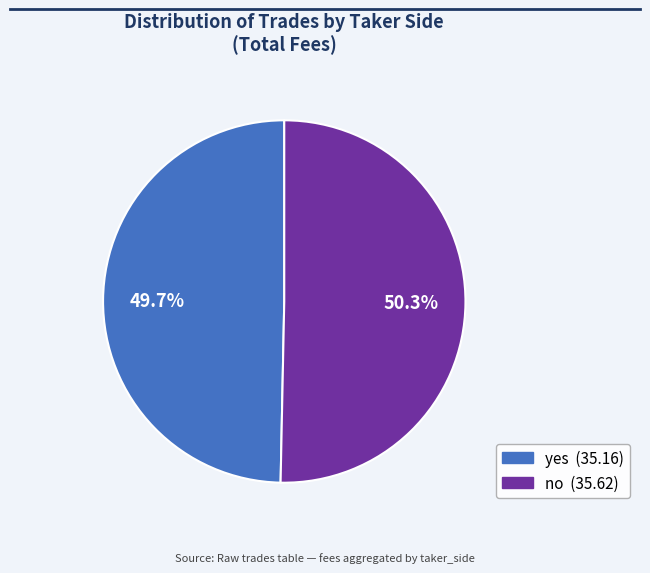

Is it true that yes is 66% of the pie?

False